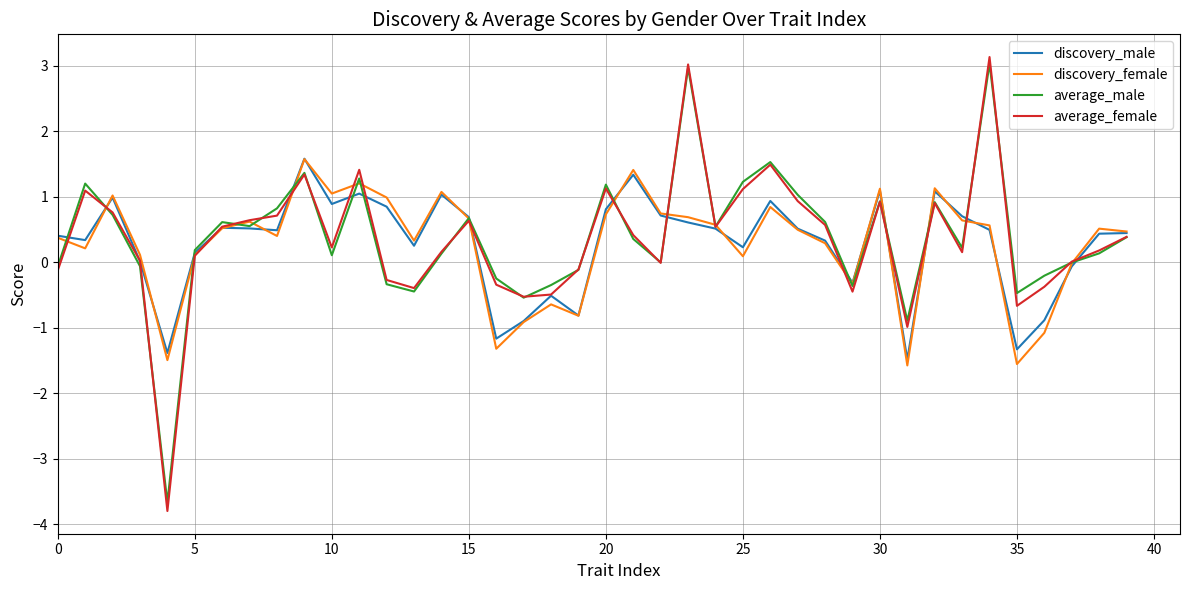

True or false: discovery_female and average_male cross at least once.

True